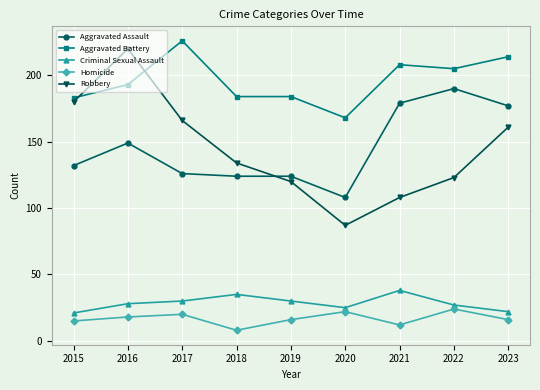

Reading left to right, transcribe all the data shown in this chart.

Aggravated Assault: 132	149	126	124	124	108	179	190	177
Aggravated Battery: 183	193	226	184	184	168	208	205	214
Criminal Sexual Assault: 21	28	30	35	30	25	38	27	22
Homicide: 15	18	20	8	16	22	12	24	16
Robbery: 180	220	166	134	120	87	108	123	161